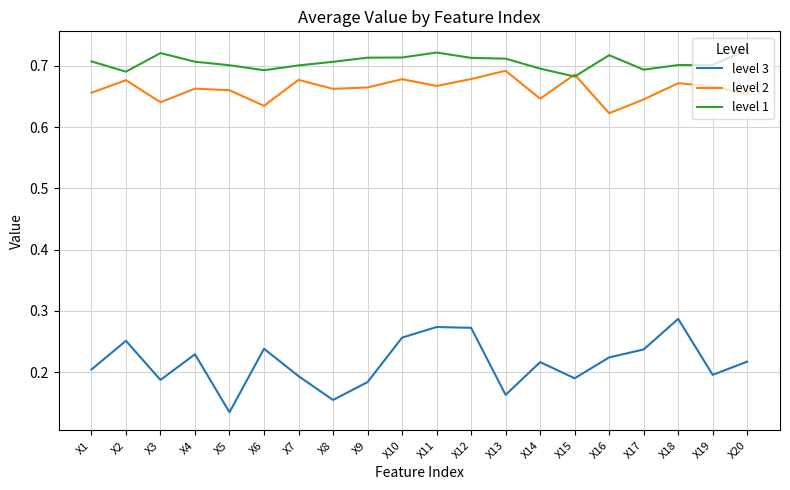

Is it true that level 2 equals 1.1 at X6?

False